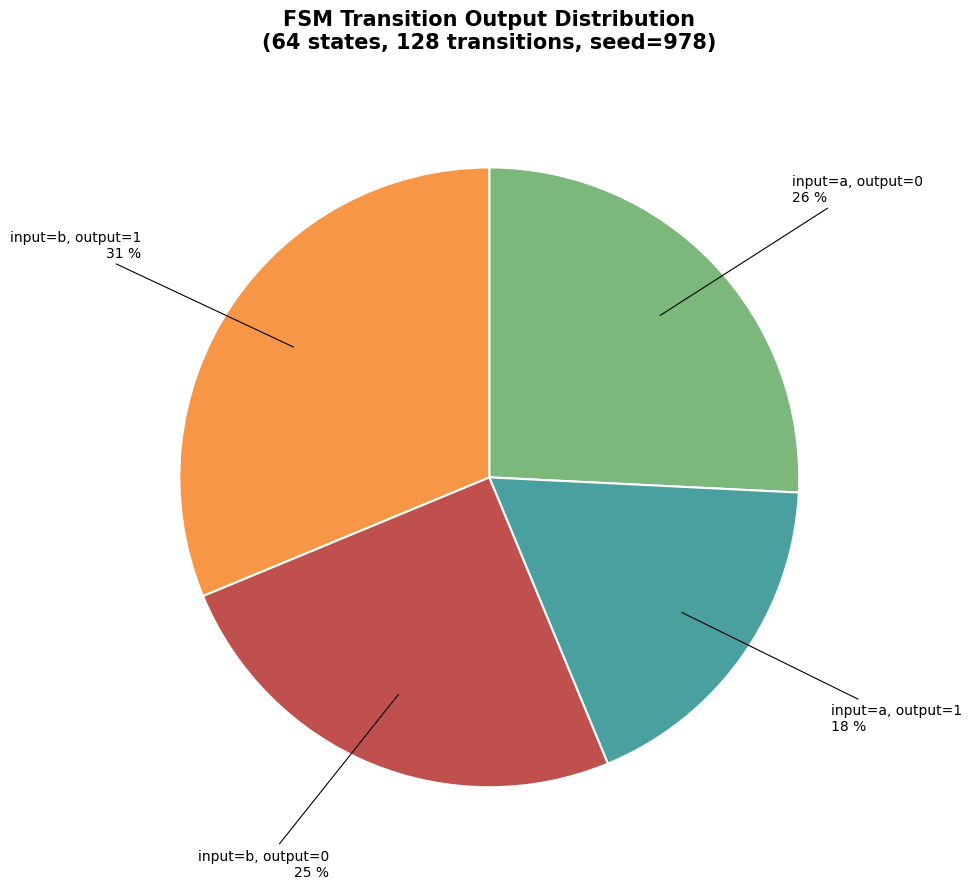

Does any single category account for the majority?

No